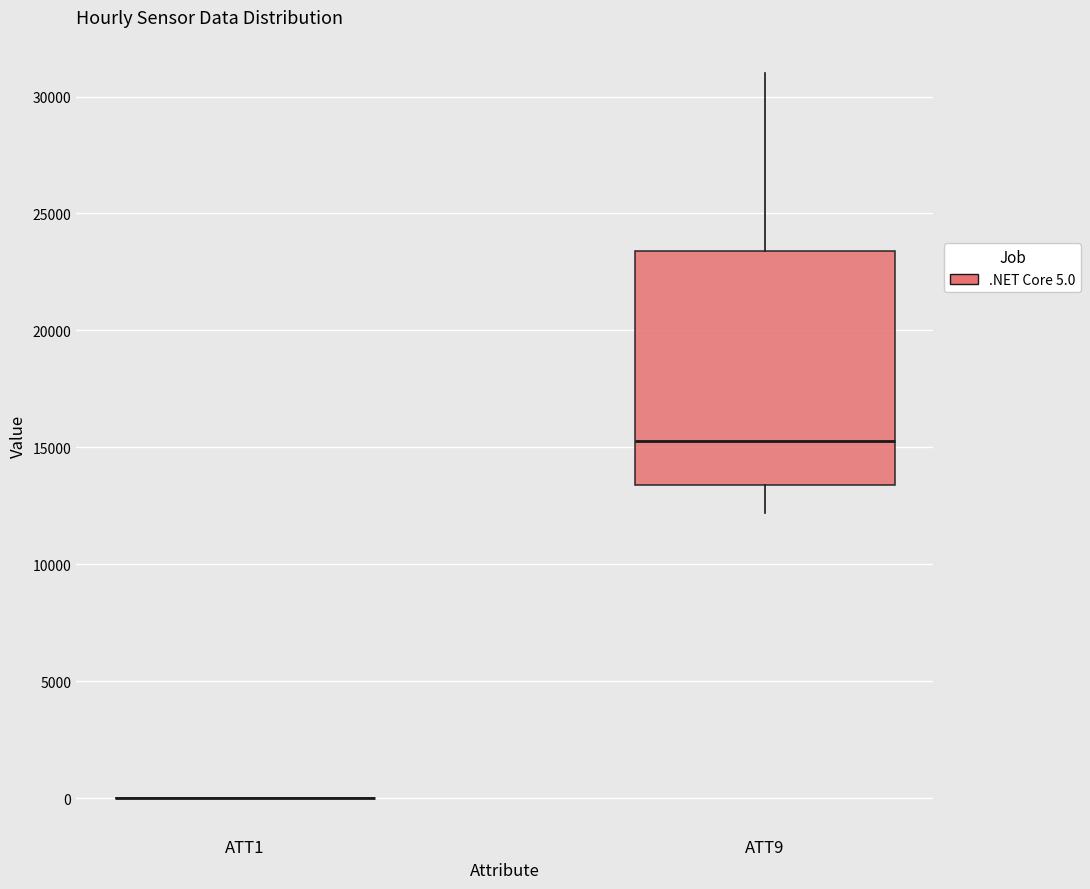

Reading left to right, transcribe this box plot: for each box, give where its median line is, the range the box spans, and where its two whiskers end, as read against the y-axis. The values are not printed on the chart, so give them approximately, as read against the axis.

ATT1: box collapsed to a line at 0, whiskers 0 to 0
ATT9: median 15500, box 13500 to 23500, whiskers 12000 to 31000